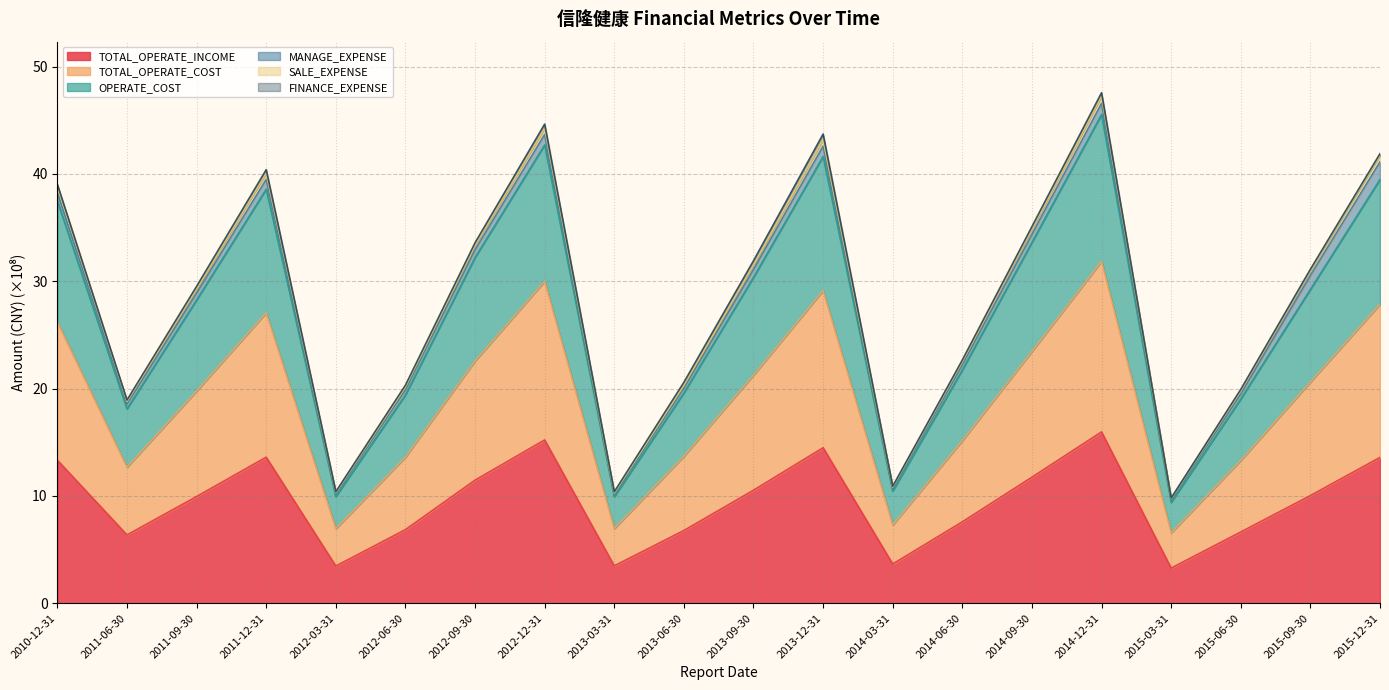

Is it true that TOTAL_OPERATE_INCOME equals 0.9 at 2012-03-31?

False